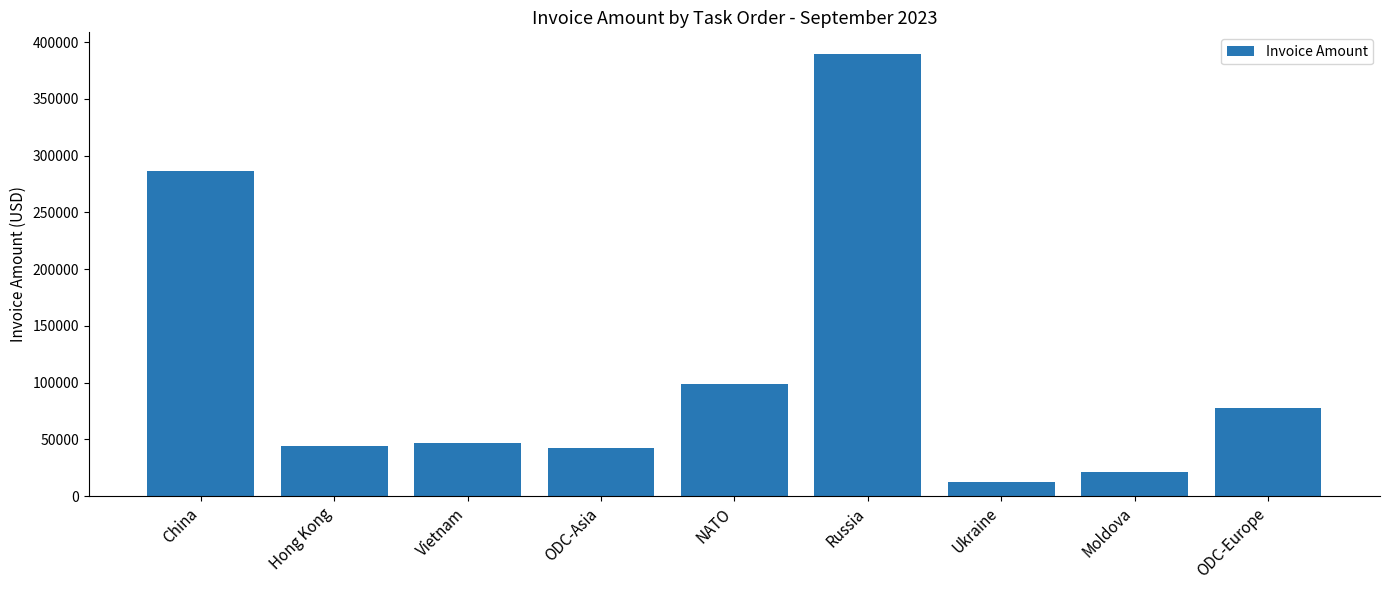

What is the average value?

113206.7